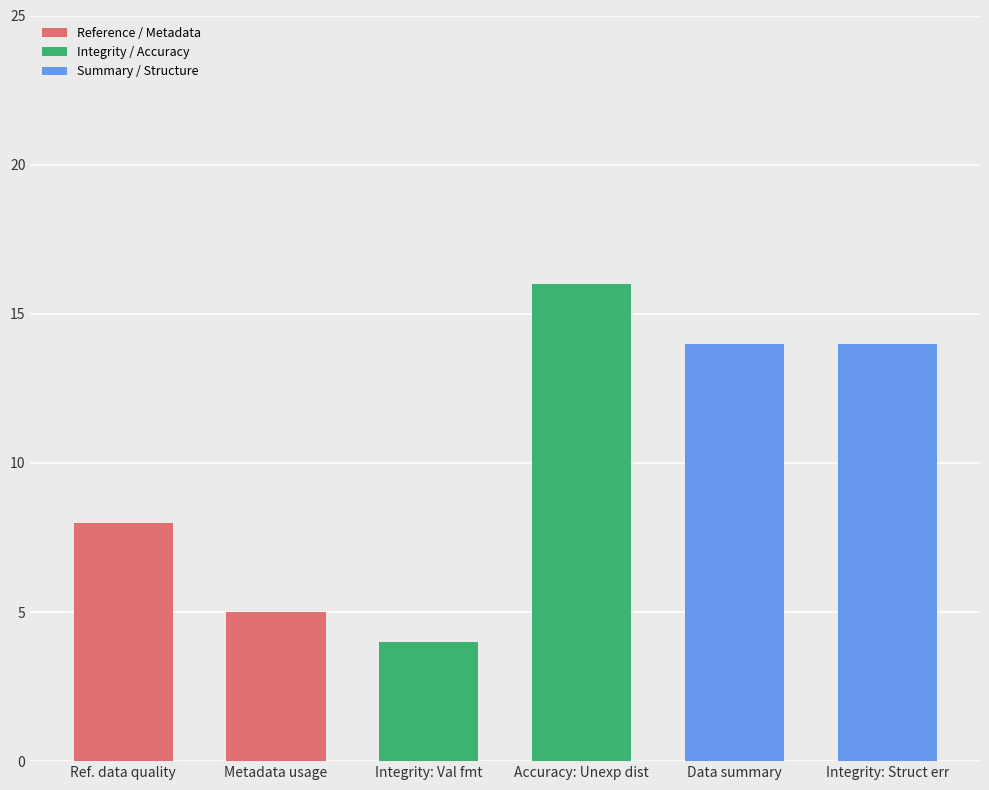

Rank the series by their average value, from lowest to highest.

Reference / Metadata, Integrity / Accuracy, Summary / Structure